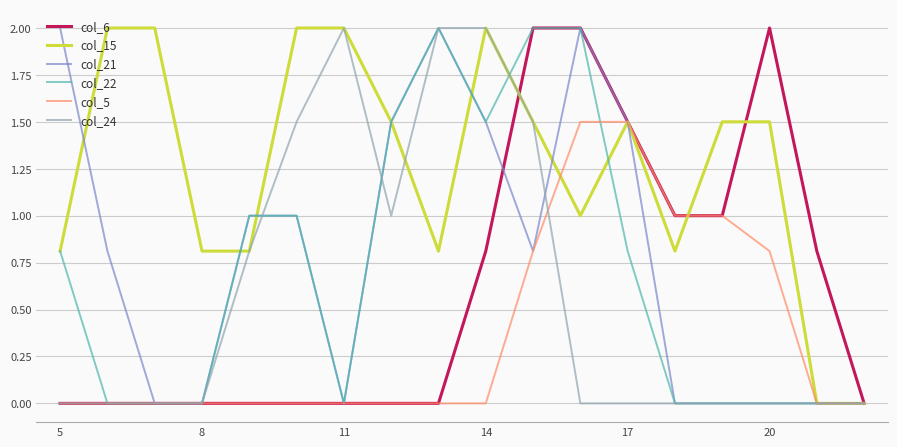

What is the maximum value for col_24?

2.0